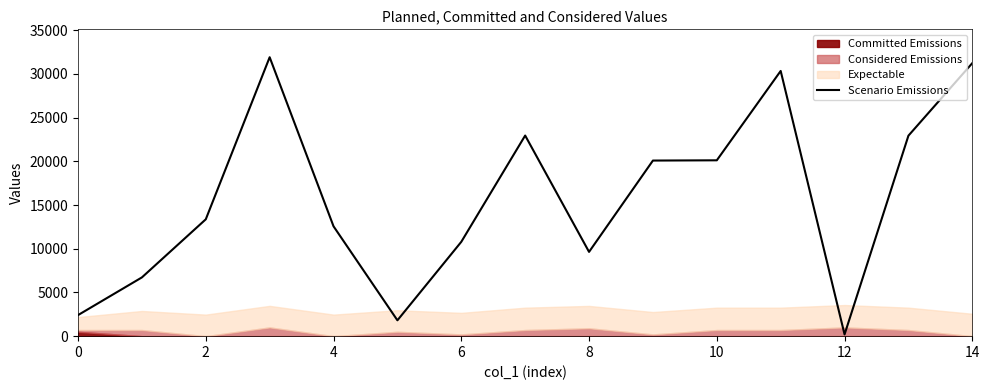

Between 14 and 8, which is larger?

14